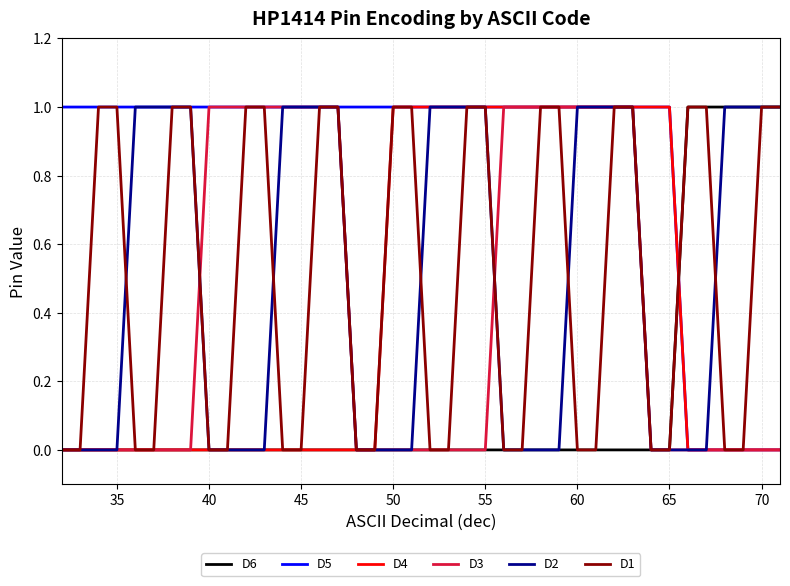

True or false: D6 and D5 intersect in this chart.

True